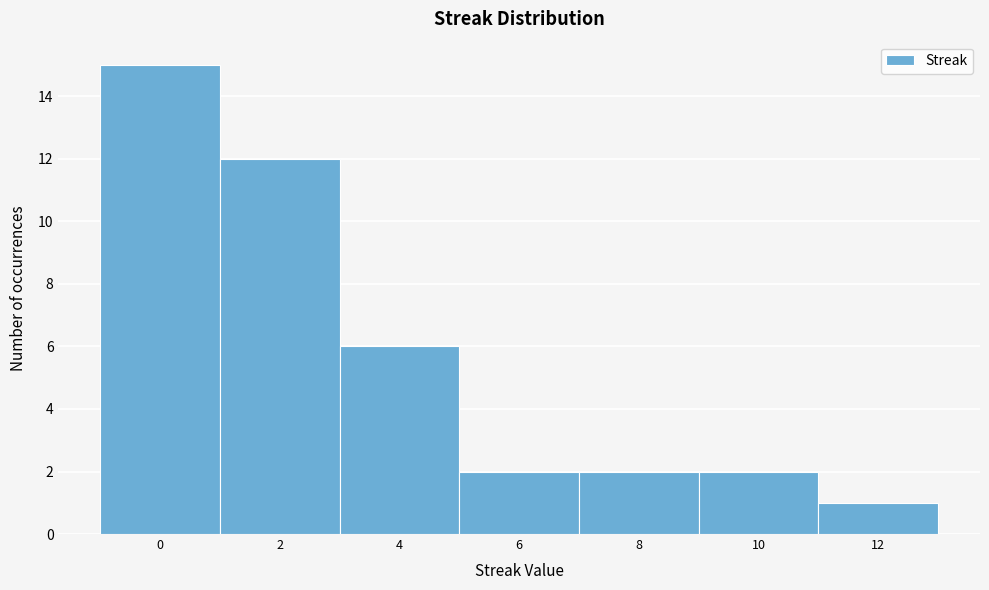

Reading left to right, transcribe this chart: for each bar, give the range it covers on the x-axis and its height. The values are not printed on the chart, so give them approximately, as read against the axis.

-1 to 1: 15
1 to 3: 12
3 to 5: 6
5 to 7: 2
7 to 9: 2
9 to 11: 2
11 to 13: 1